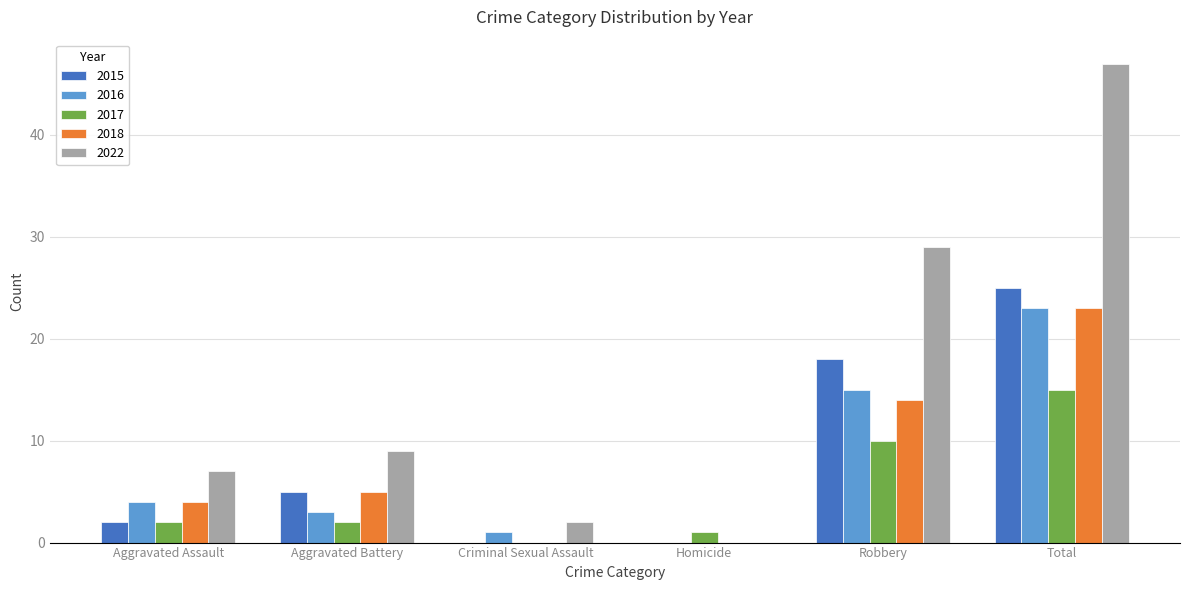

Reading left to right, list all the values displayed in this chart.

2015: 2	5	0	0	18	25
2016: 4	3	1	0	15	23
2017: 2	2	0	1	10	15
2018: 4	5	0	0	14	23
2022: 7	9	2	0	29	47